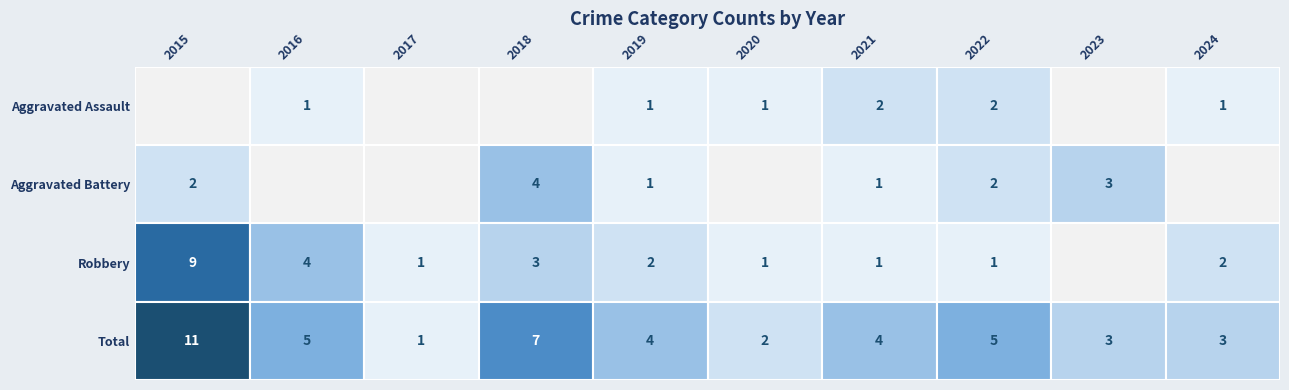

Reading left to right, list all the values displayed in this chart.

Aggravated Assault: 2015=0	2016=1	2017=0	2018=0	2019=1	2020=1	2021=2	2022=2	2023=0	2024=1
Aggravated Battery: 2015=2	2016=0	2017=0	2018=4	2019=1	2020=0	2021=1	2022=2	2023=3	2024=0
Robbery: 2015=9	2016=4	2017=1	2018=3	2019=2	2020=1	2021=1	2022=1	2023=0	2024=2
Total: 2015=11	2016=5	2017=1	2018=7	2019=4	2020=2	2021=4	2022=5	2023=3	2024=3